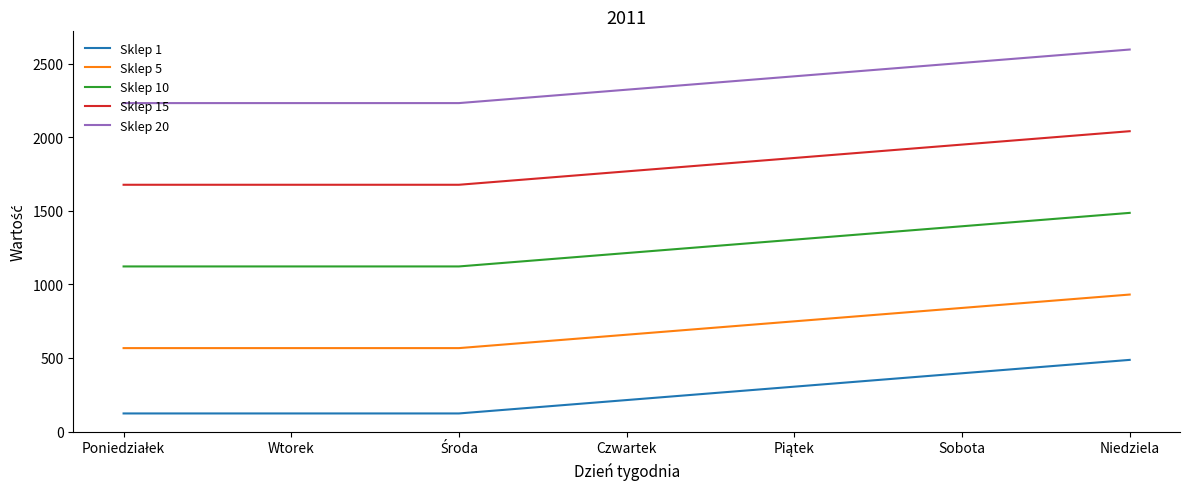

What is the difference between the Sklep 10 values at Czwartek and Wtorek?

91